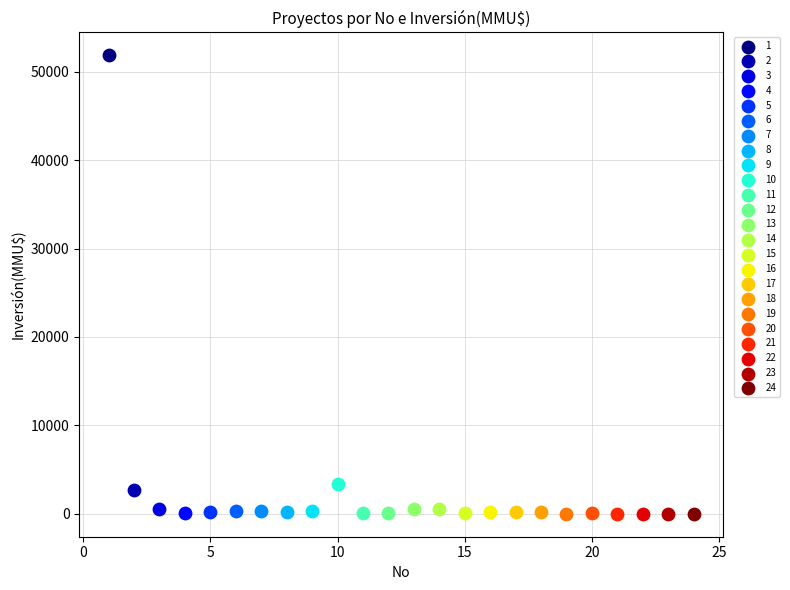

What are all the series names shown in the legend?

1, 2, 3, 4, 5, 6, 7, 8, 9, 10, 11, 12, 13, 14, 15, 16, 17, 18, 19, 20, 21, 22, 23, 24